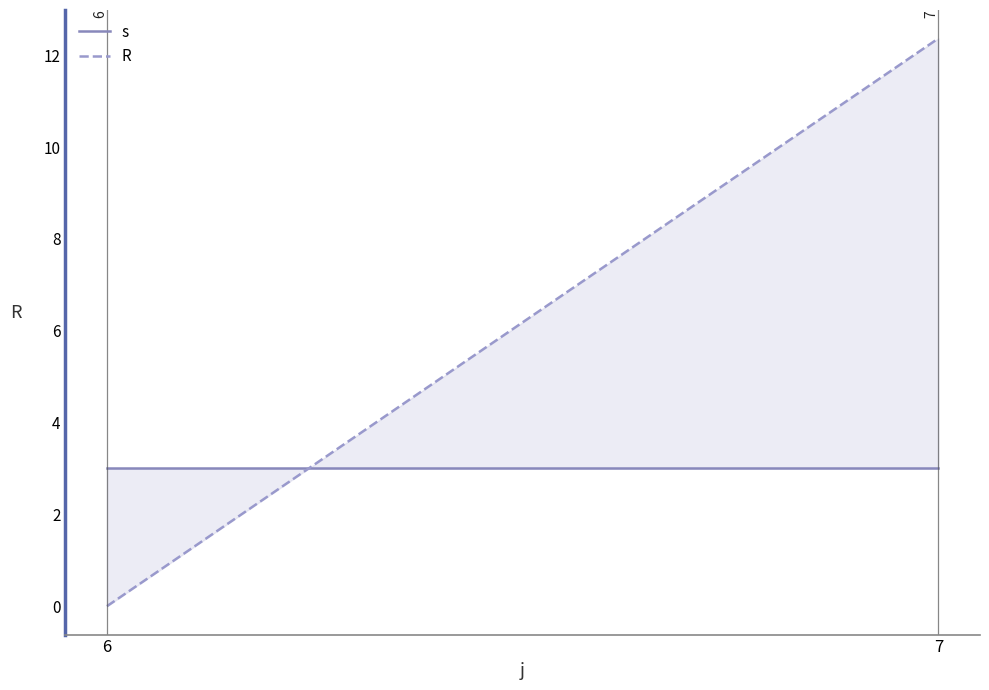

At which label does R reach its minimum?

6